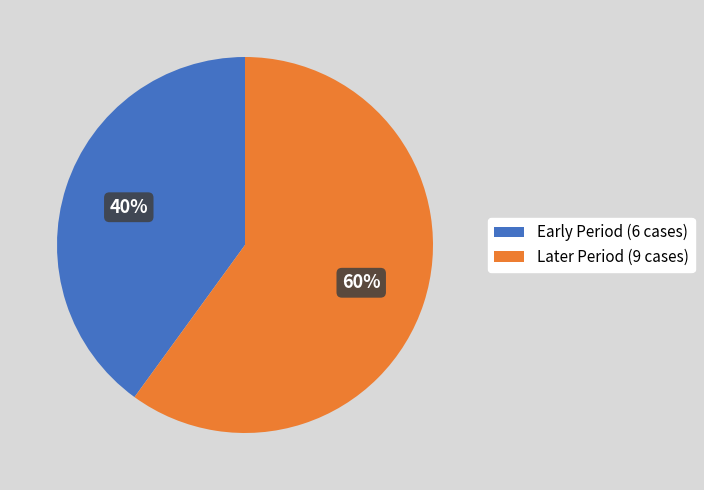

To the nearest percent, what percentage of the pie is Later Period (9 cases)?

60%